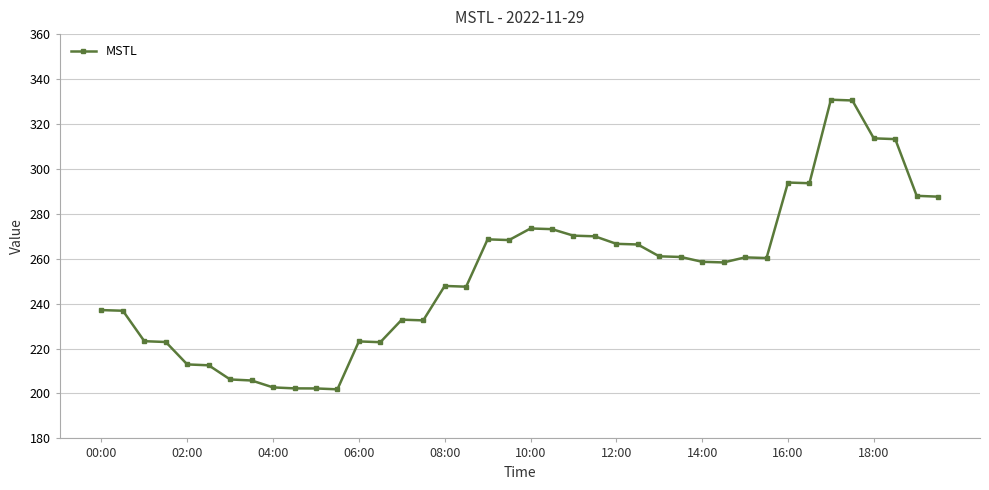

How many distinct data groups are displayed?

1